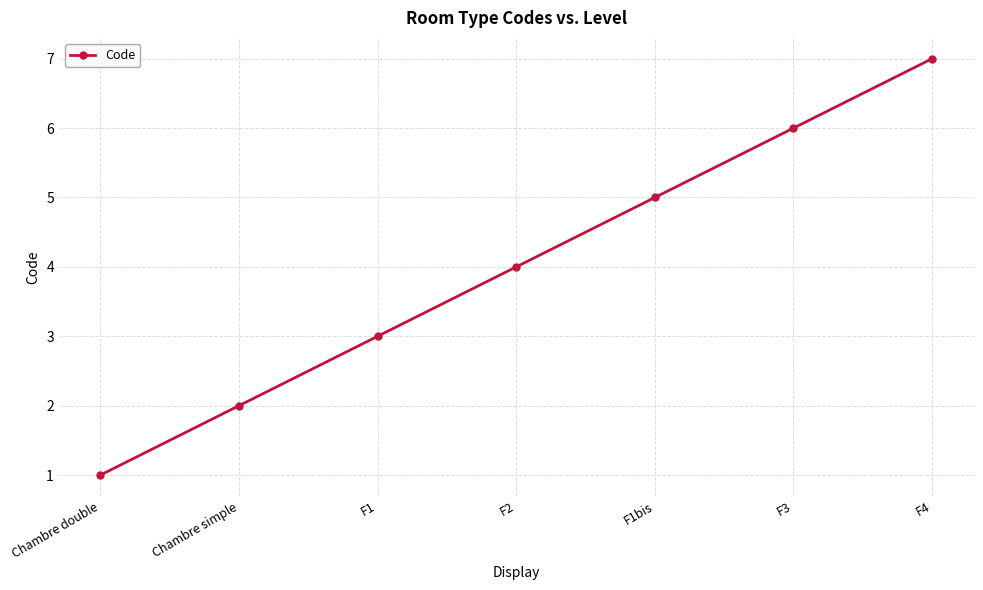

Reading left to right, list all the values displayed in this chart.

Chambre double=1	Chambre simple=2	F1=3	F2=4	F1bis=5	F3=6	F4=7